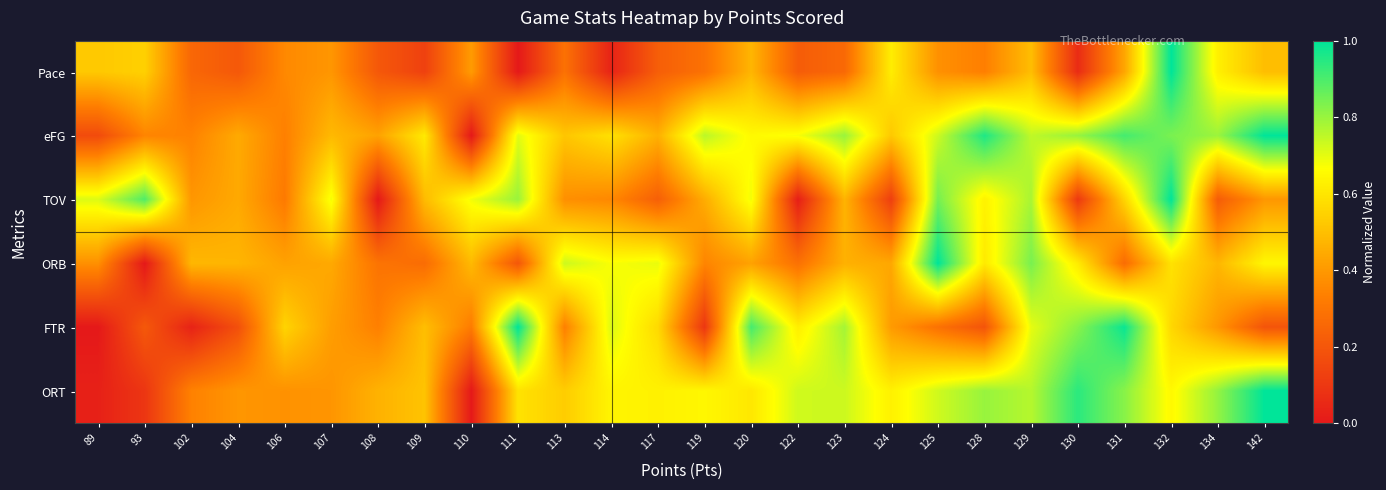

What is the spread (max minus min) of values at 111?

1.0